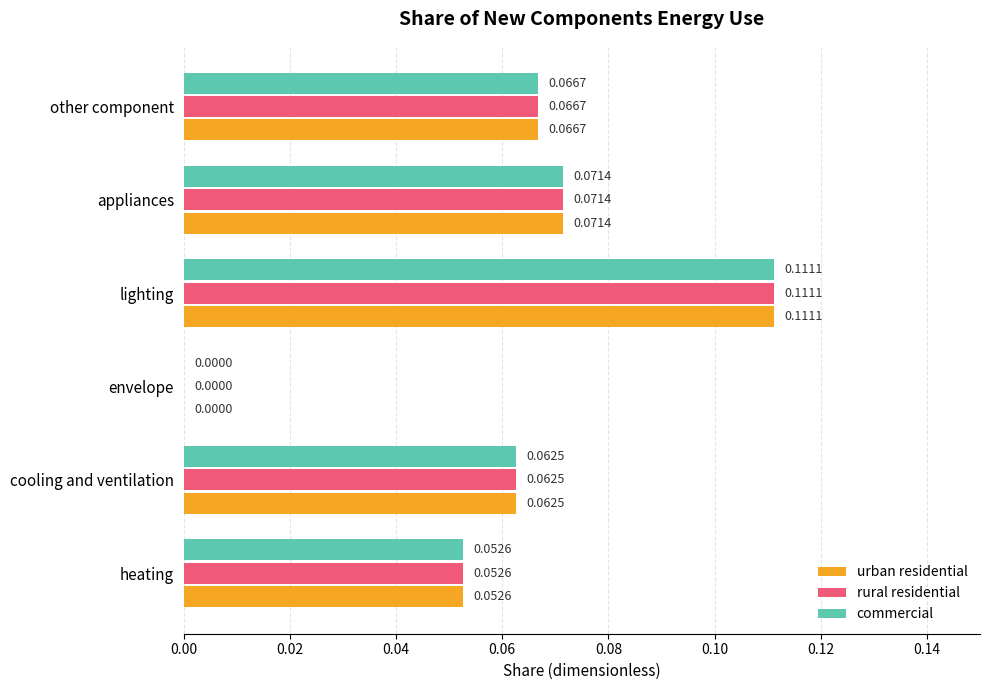

Where is rural residential nearest to the value 0?

envelope